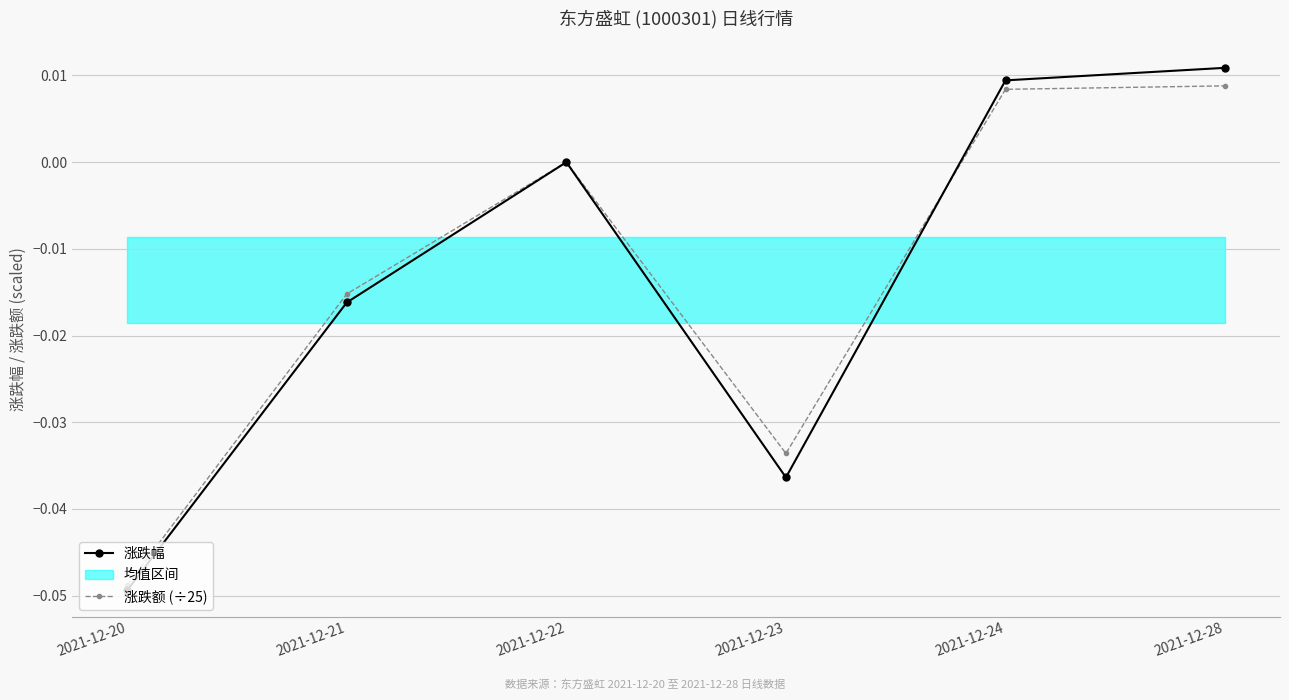

At which category does 涨跌额 (÷25) reach its first local peak?

2021-12-22